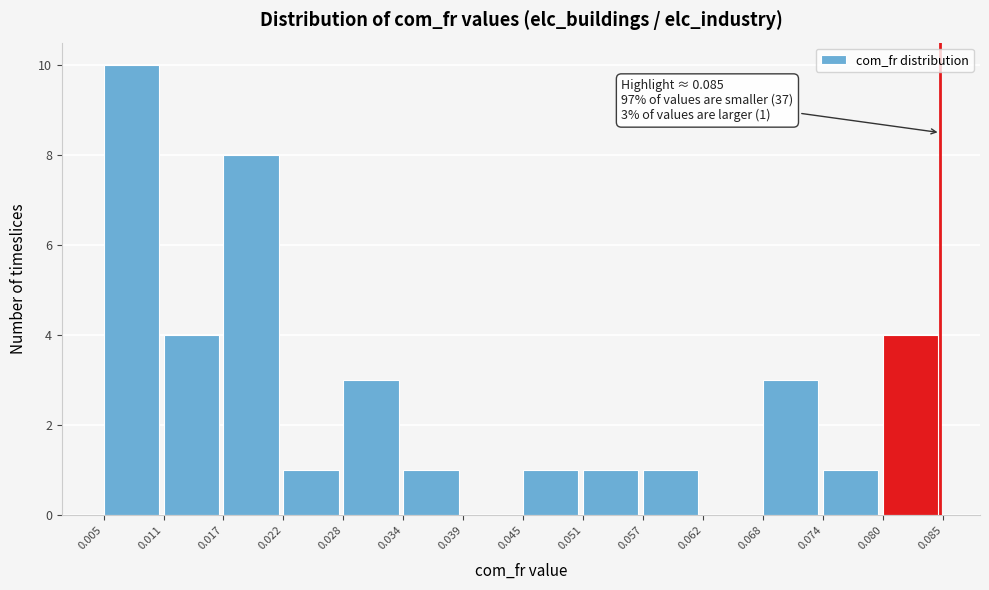

Which range on the x-axis has the tallest bar?

0.005 to 0.011